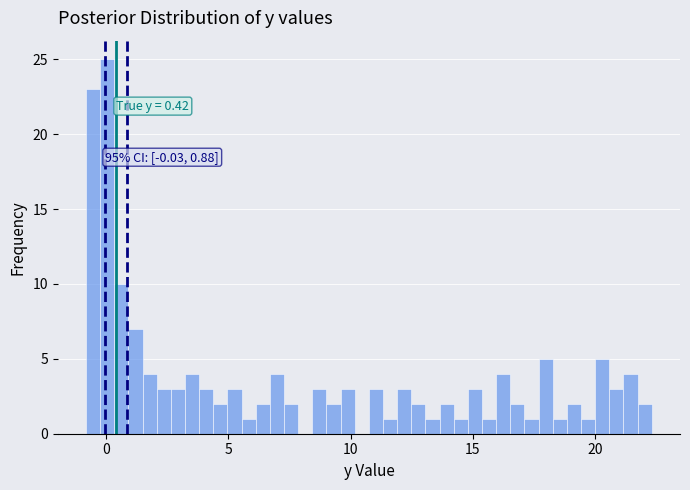

Around what value on the x-axis is the tallest bar? Give the approximate position of its centre, as read against the axis.

0.0